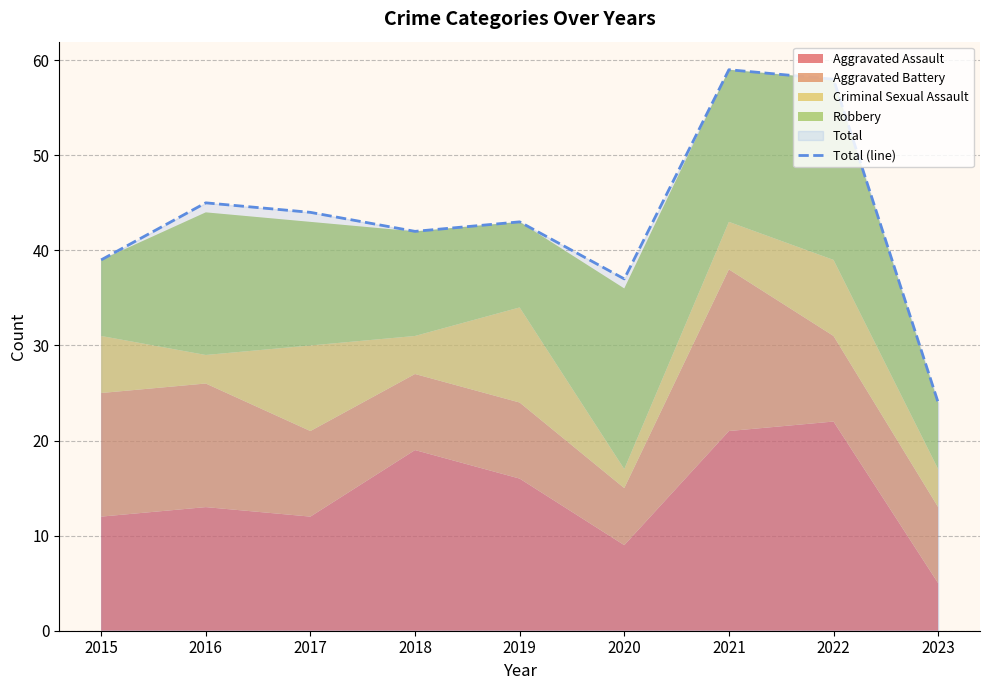

Does the chart display data point markers on the line(s)?

No